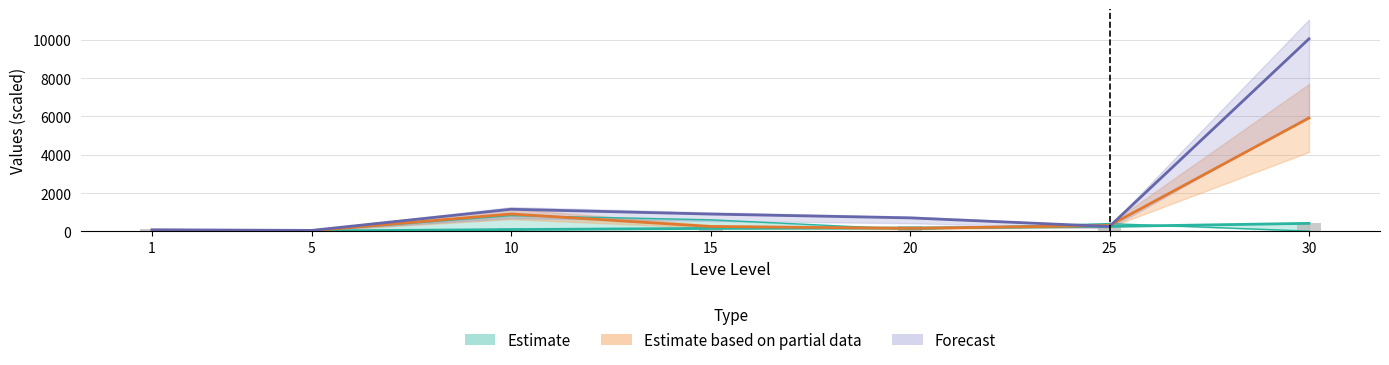

Which category has the highest value in the LevePriceHQ series?

30